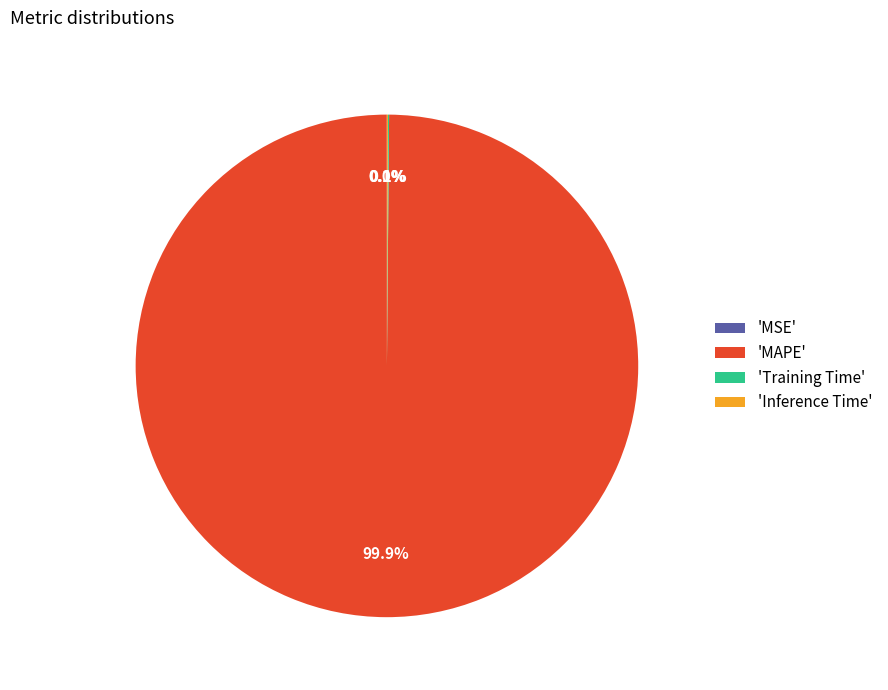

Which slice is the largest?

'MAPE'